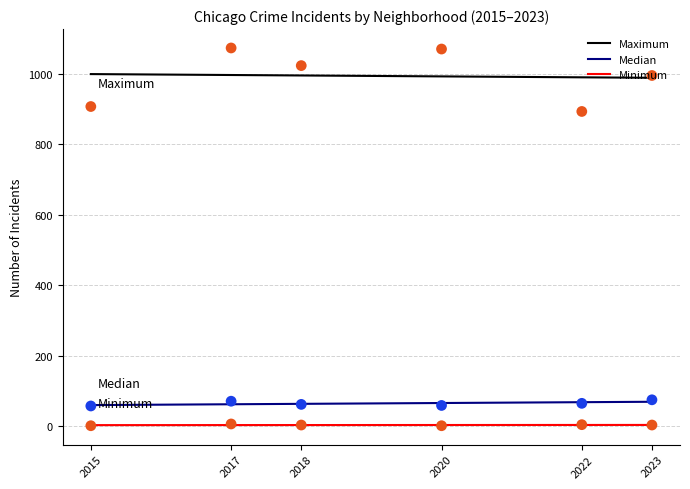

At how many categories does at least one series exceed 471?

6